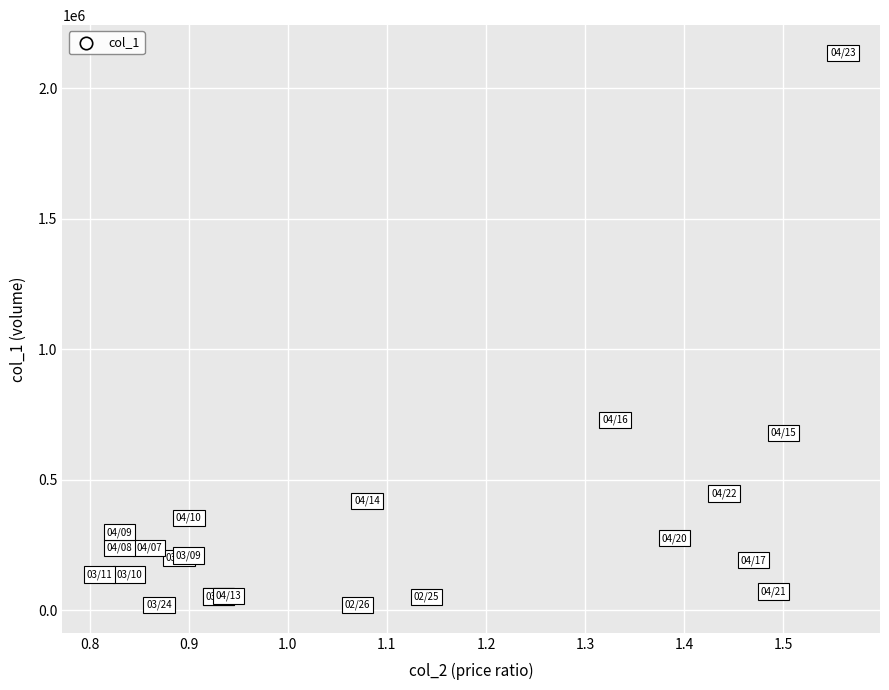

What Y value in the scatter plot is closest to 1077500?

729000